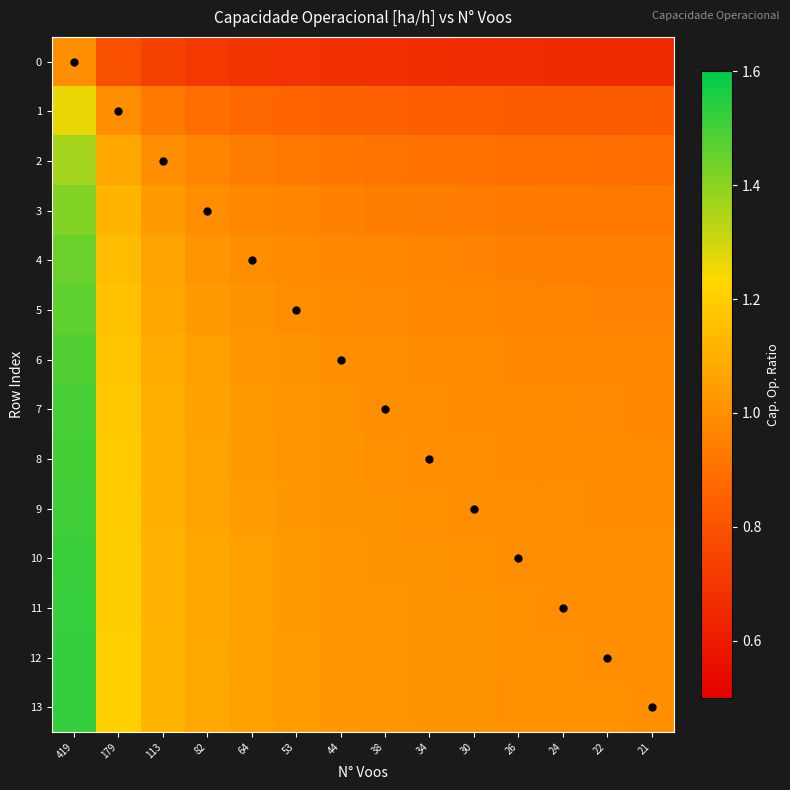

Which series has the widest spread of values?

13